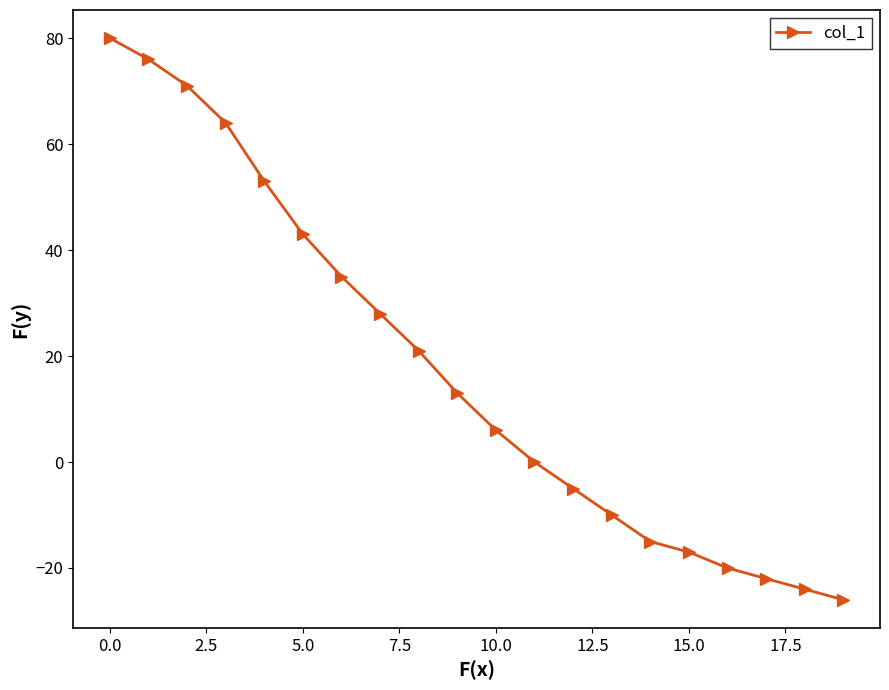

What is the value of the 14th point from the left?

-10